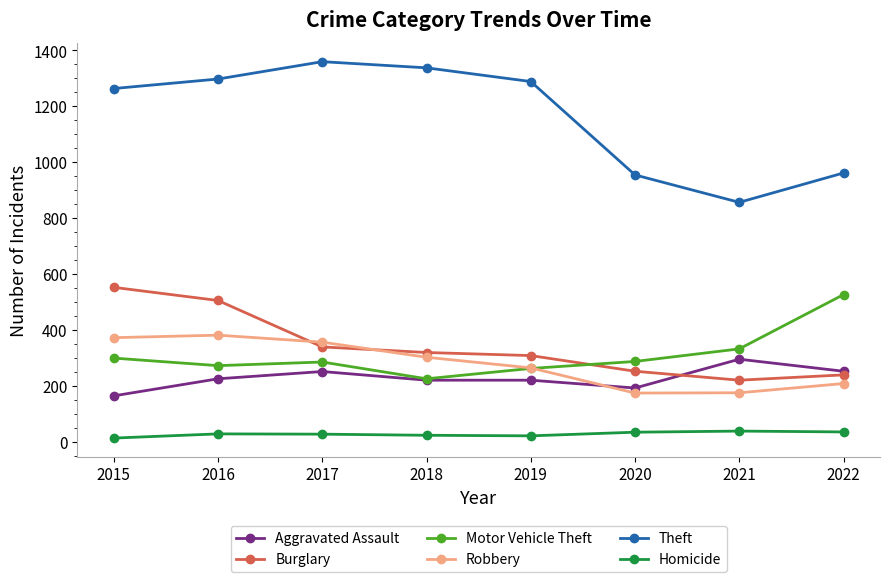

True or false: Theft and Homicide intersect in this chart.

False